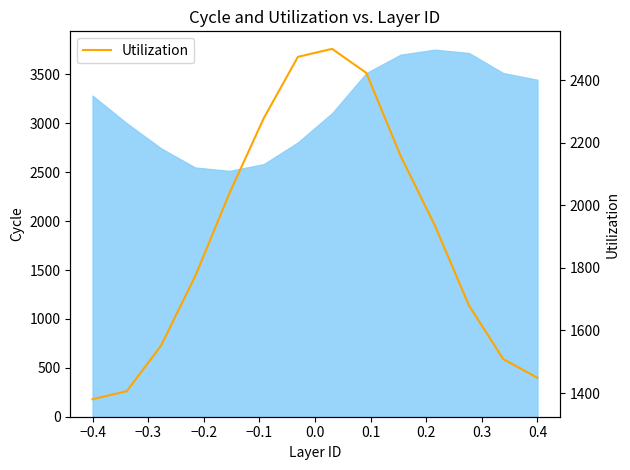

What is the highest value of the Utilization series?

2499.7